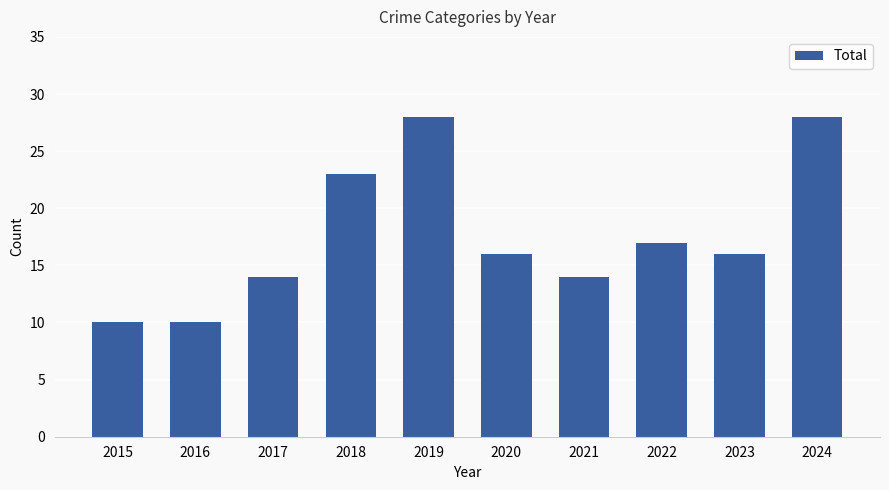

What is the difference between the maximum and minimum values?

18